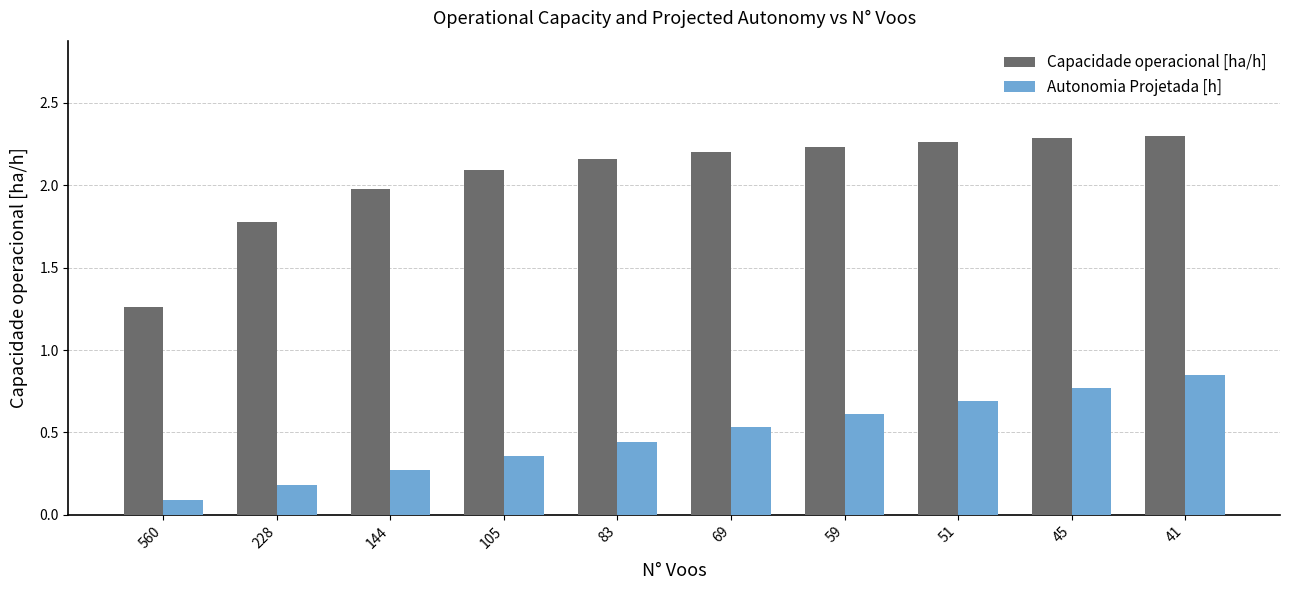

At how many categories does at least one series exceed 0?

10